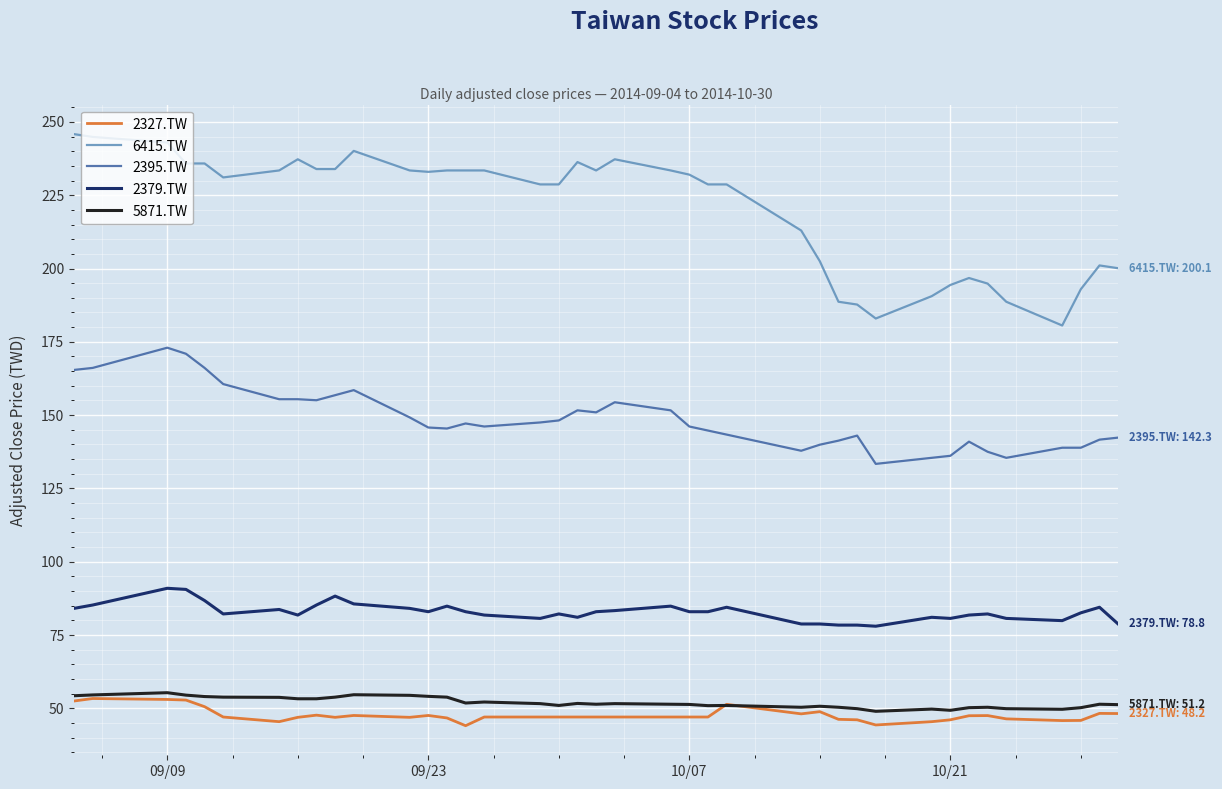

True or false: 5871.TW and 6415.TW cross at least once.

False